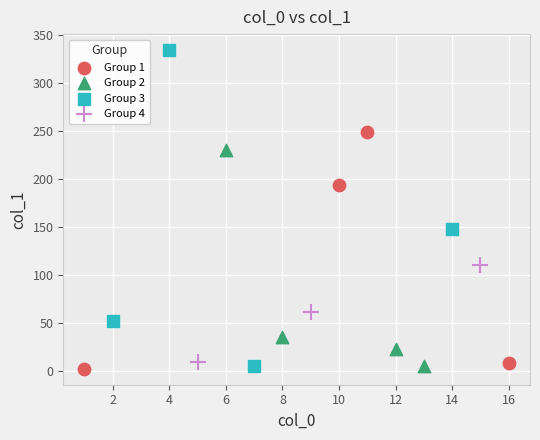

Which series has the widest spread of Y values?

Group 3